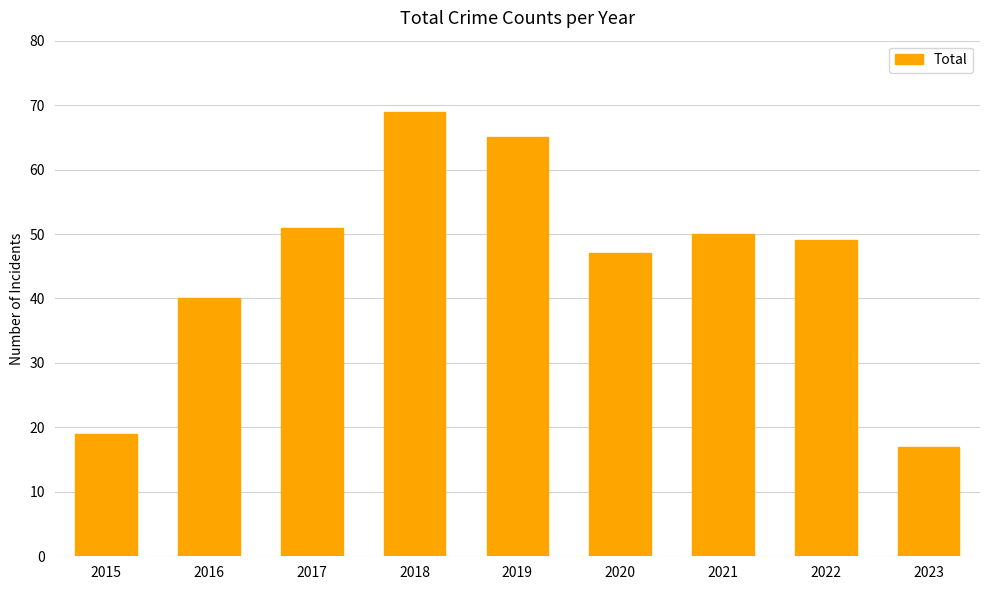

Rank the categories by value from highest to lowest.

2018, 2019, 2017, 2021, 2022, 2020, 2016, 2015, 2023